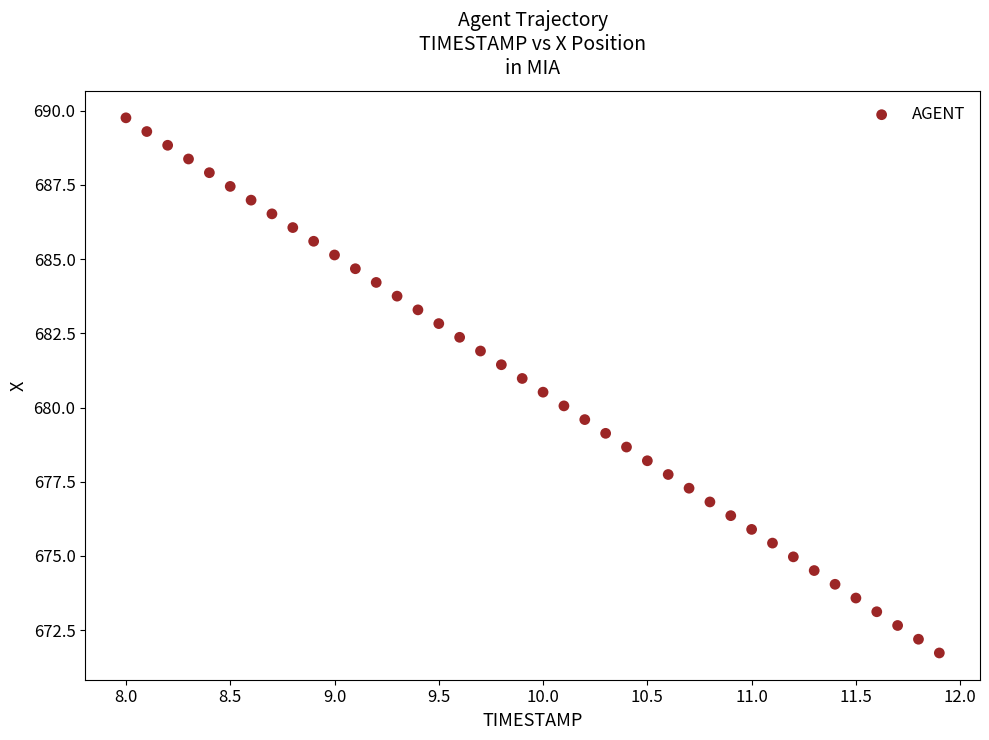

What is the range of X values (max minus min)?

3.9